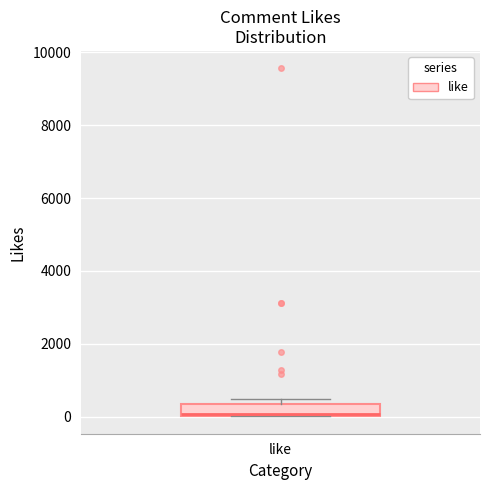

Where is the upper edge of the box for like on the y-axis? The values are not printed on the chart, so give them approximately, as read against the axis.

400